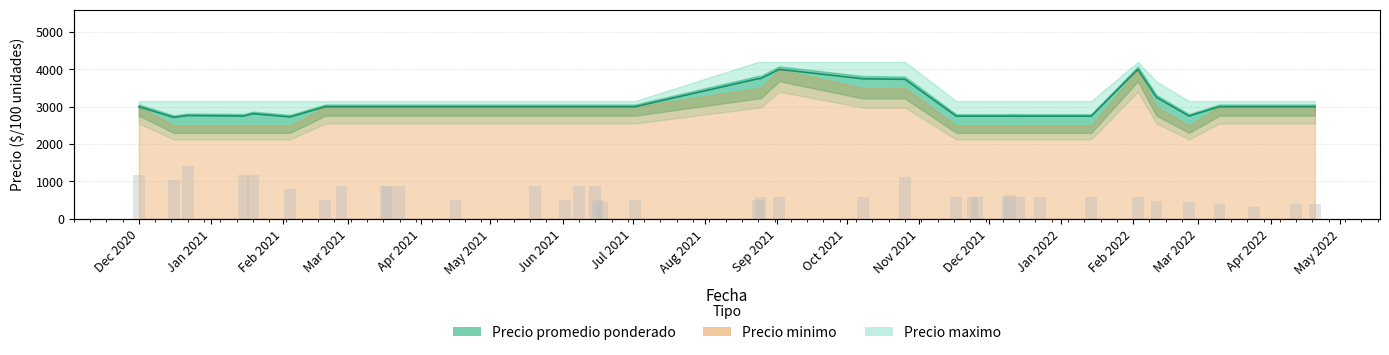

Is it true that the value at Jun 2021 is 11134?

False